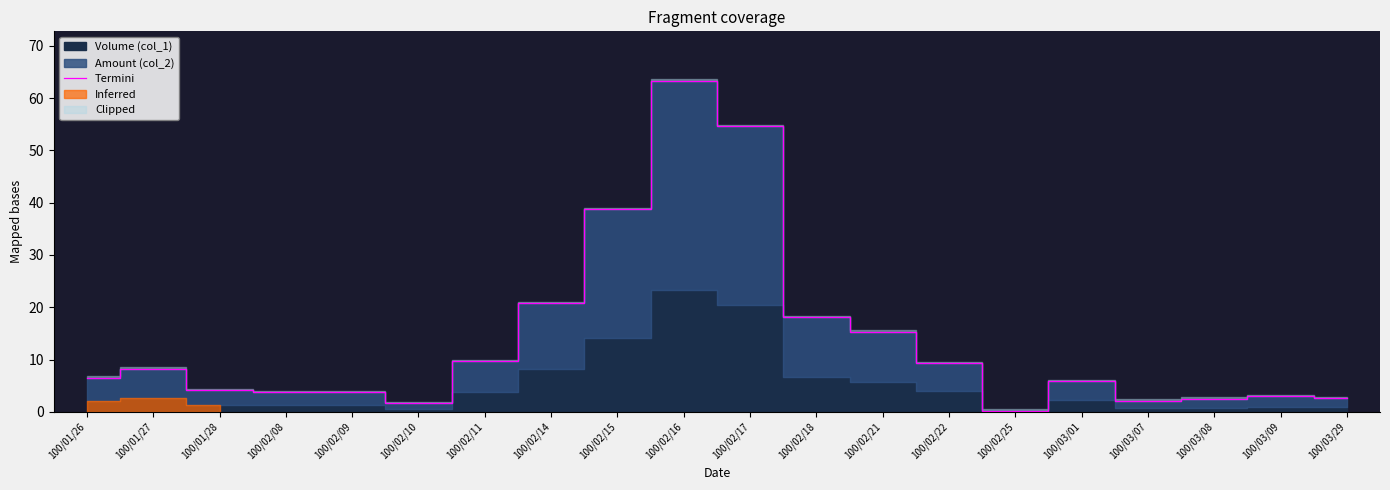

What is the change in value from 100/02/10 to 100/02/14?

+19.1